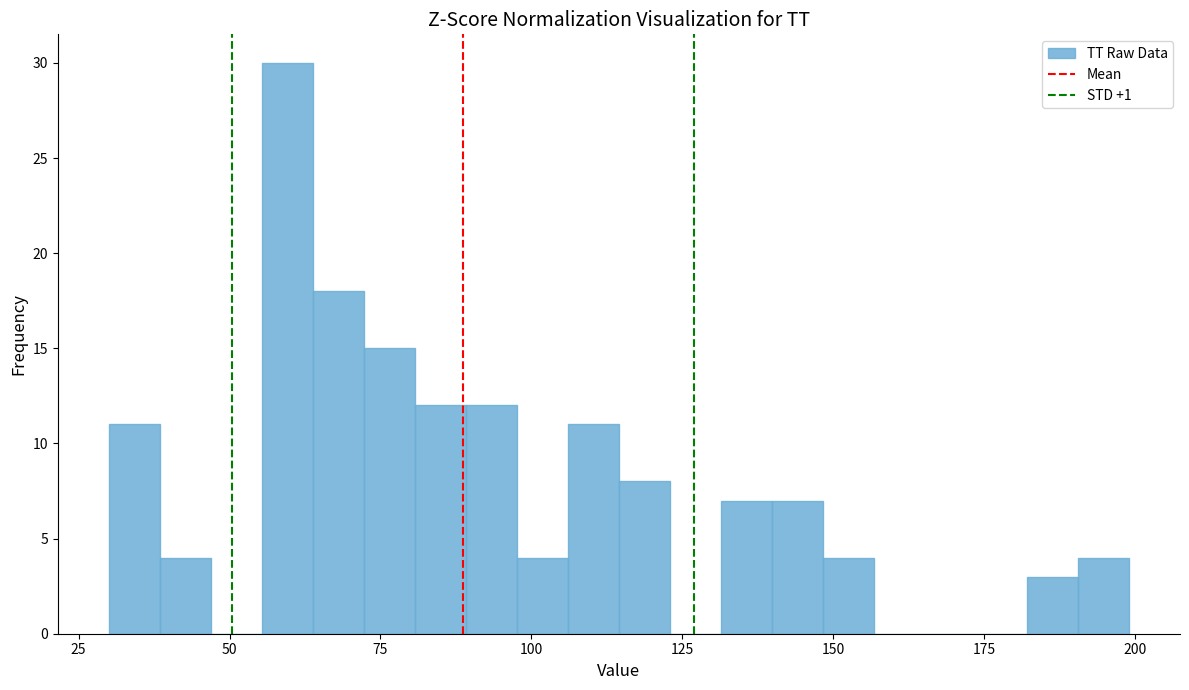

Around what value on the x-axis is the tallest bar? Give the approximate position of its centre, as read against the axis.

60